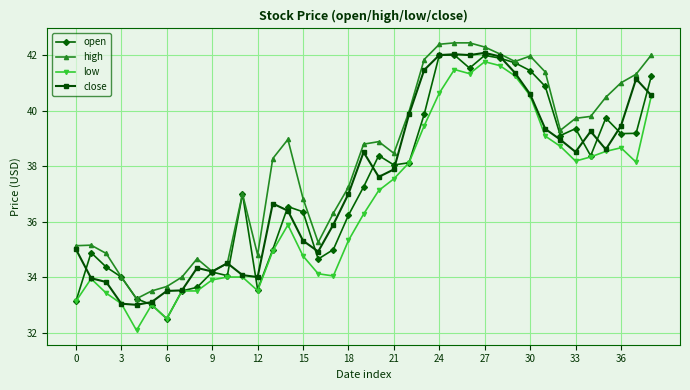

In close, how many points are lower than both neighbors (excluding endpoints)?

8